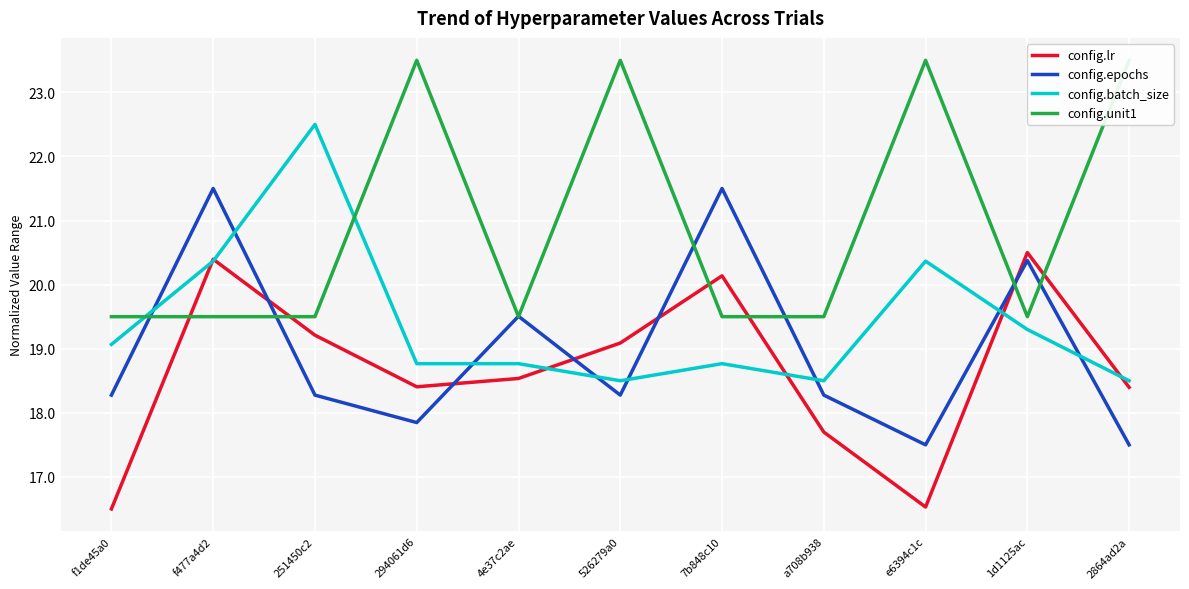

How many lines are shown in the chart?

4